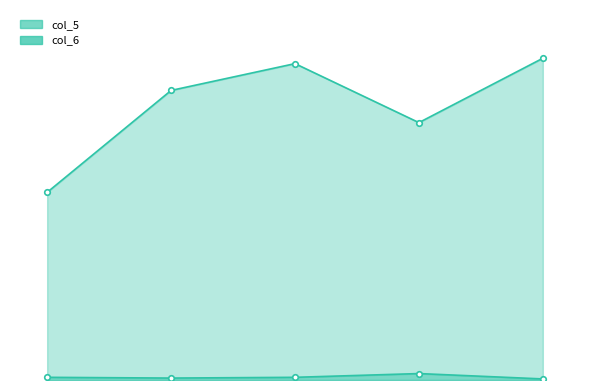

Does the chart have visible grid lines?

No